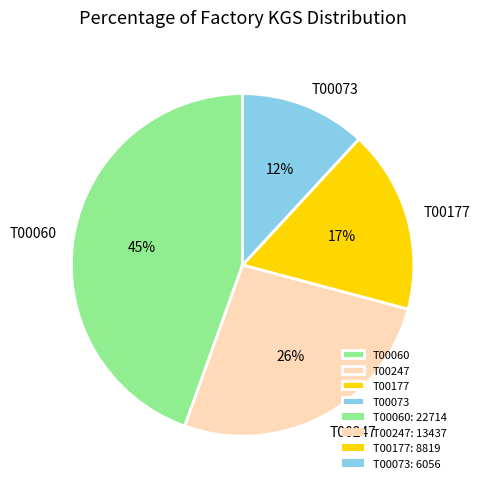

To the nearest percent, what portion does T00177 represent?

17%